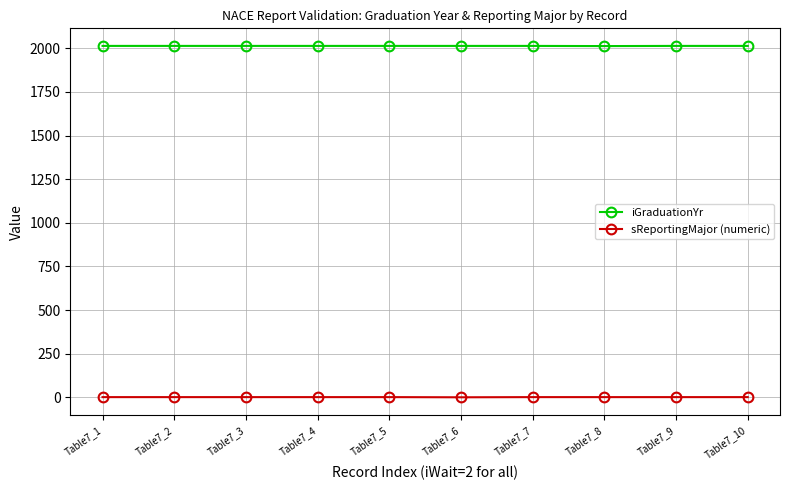

How many iGraduationYr values are between 2014 and 2015?

9